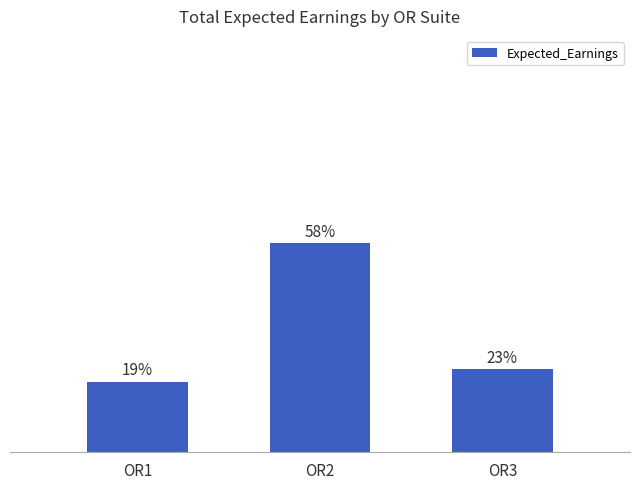

What is the minimum value shown in the chart?

19.4